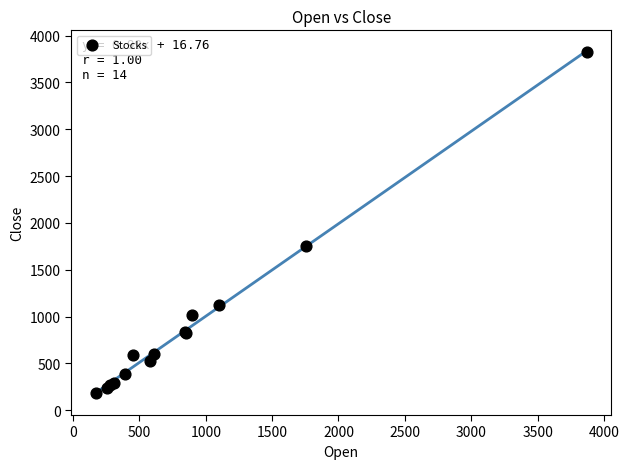

What Y value in the scatter plot is closest to 2002?

1754.2